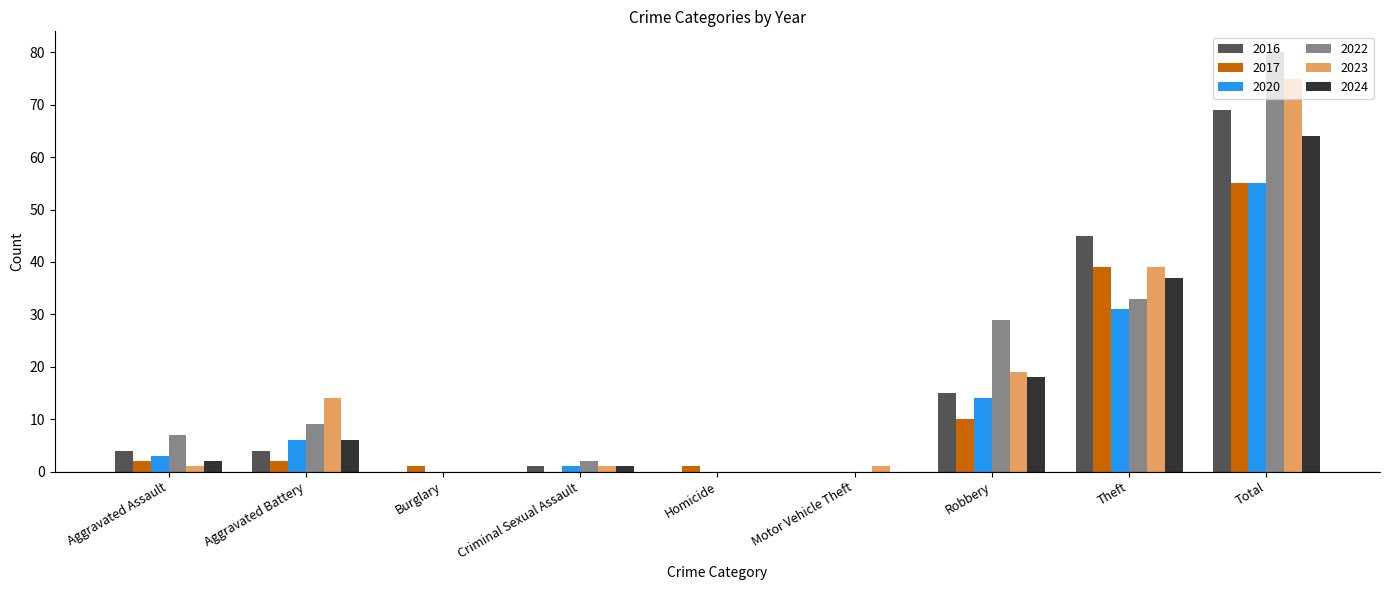

Is the value of 2016 at Motor Vehicle Theft greater than the value of 2022 at Theft?

No